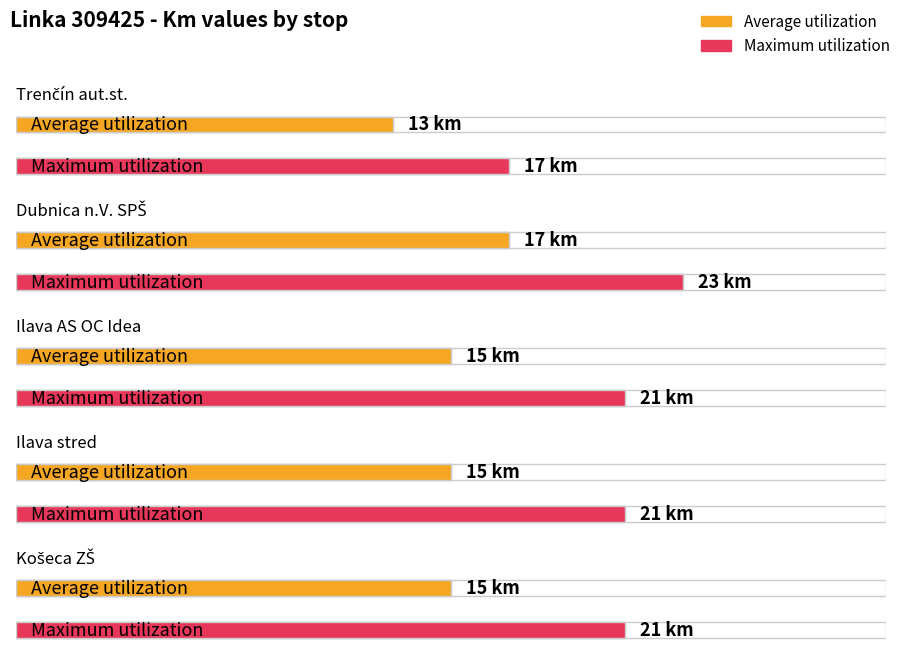

What is the difference between the highest and lowest values at Trenčín aut.st.?

4